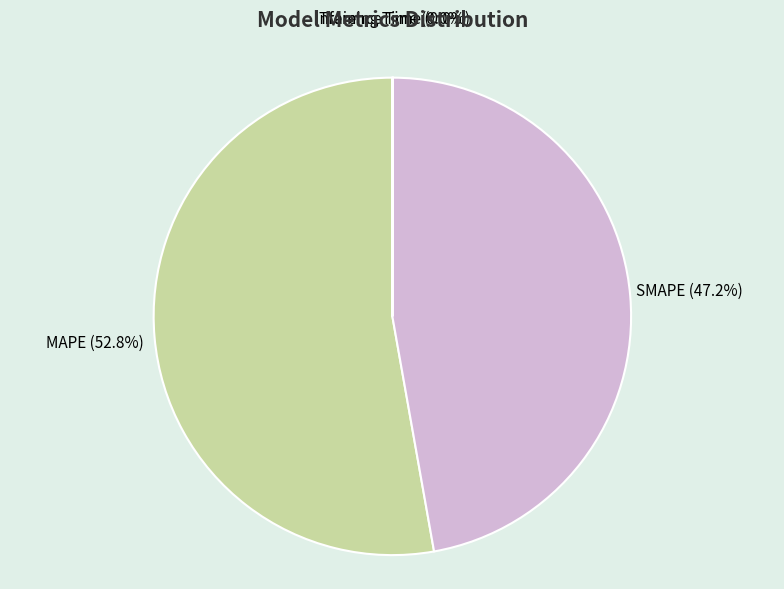

Which slice is the largest?

MAPE